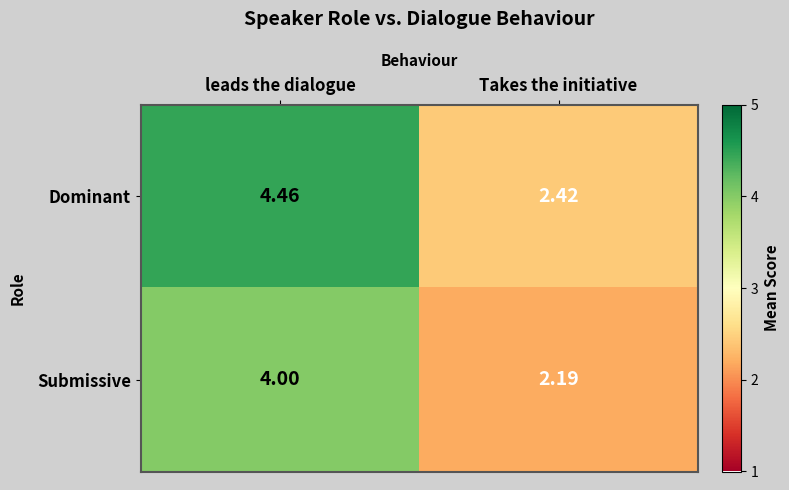

Which label corresponds to the largest value in the chart?

leads the dialogue